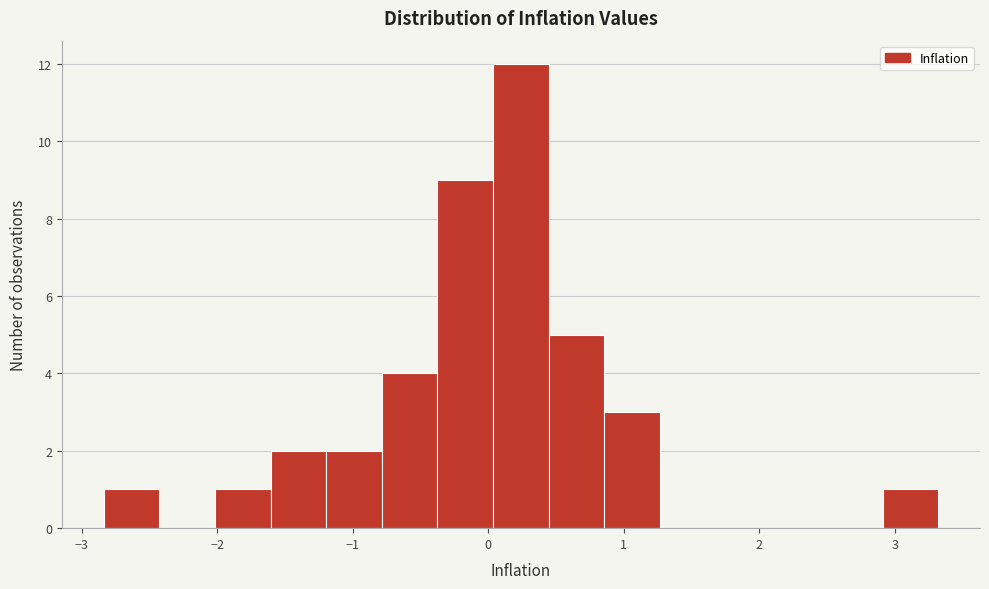

Reading left to right, list every bar in this chart as the range it spans on the x-axis followed by its height. Neither the bar edges nor the heights are printed on the chart, so give them approximately, as read against the axes.

-2.8 to -2.4: 1
-2.4 to -2.0: 0
-2.0 to -1.6: 1
-1.6 to -1.2: 2
-1.2 to -0.8: 2
-0.8 to -0.4: 4
-0.4 to 0.0: 9
0.0 to 0.4: 12
0.4 to 0.9: 5
0.9 to 1.3: 3
1.3 to 1.7: 0
1.7 to 2.1: 0
2.1 to 2.5: 0
2.5 to 2.9: 0
2.9 to 3.3: 1